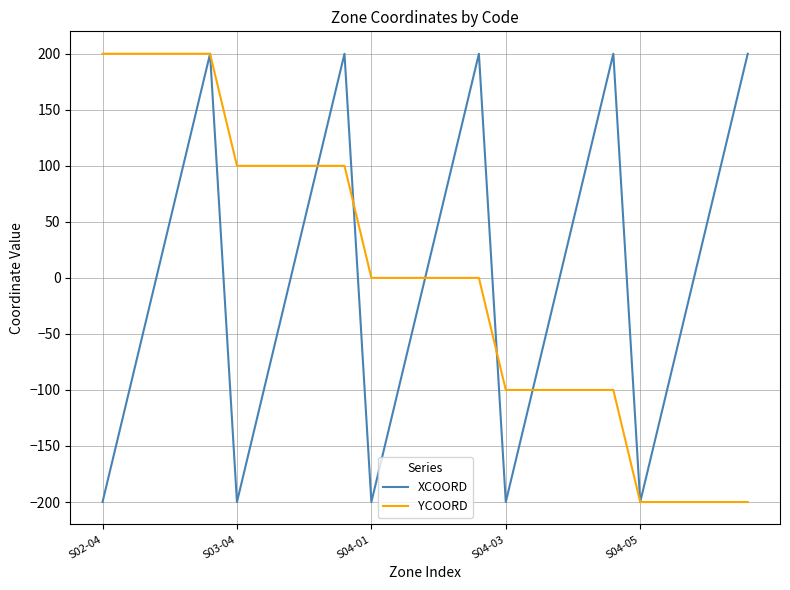

Is this an area chart (filled region under the line)?

No